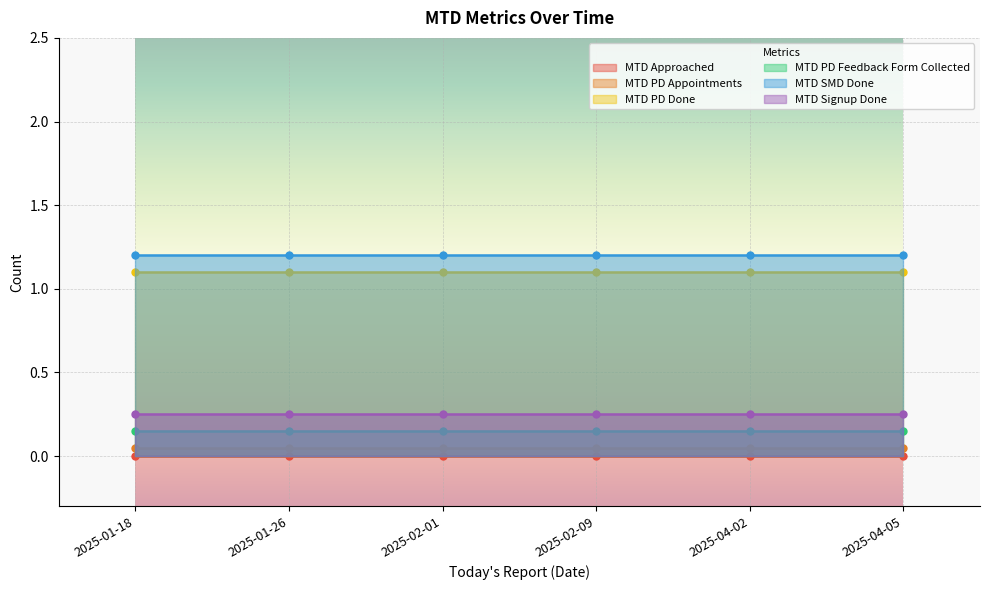

Does the chart display data point markers on the line(s)?

No